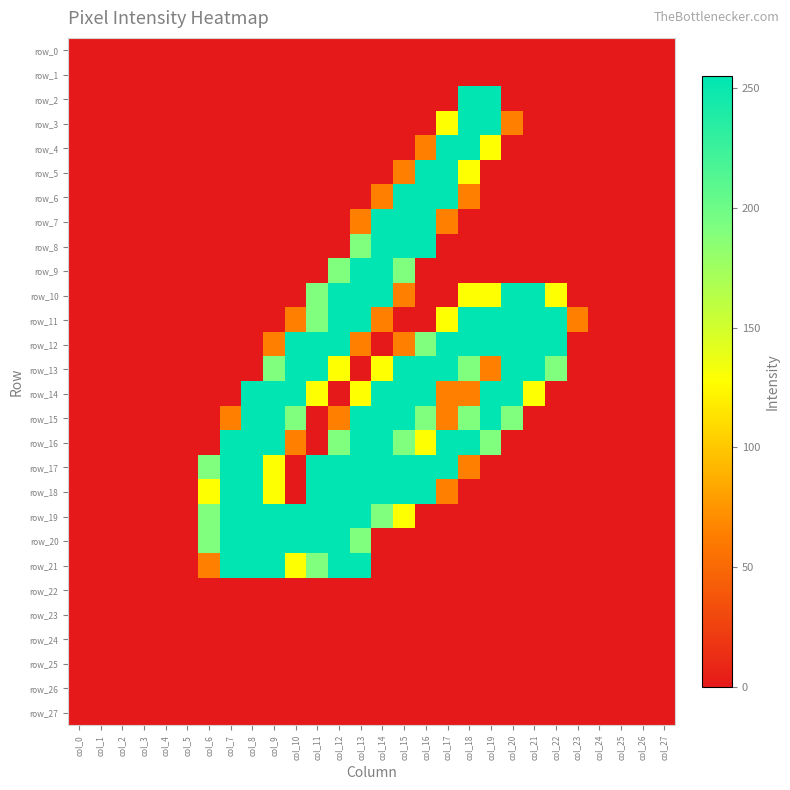

Reading right to left, list all the values displayed in this chart.

row_0: 0	0	0	0	0	0	0	0	0	0	0	0	0	0	0	0	0	0	0	0	0	0	0	0	0	0	0	0
row_1: 0	0	0	0	0	0	0	0	0	0	0	0	0	0	0	0	0	0	0	0	0	0	0	0	0	0	0	0
row_2: 0	0	0	0	0	0	0	0	255	255	0	0	0	0	0	0	0	0	0	0	0	0	0	0	0	0	0	0
row_3: 0	0	0	0	0	0	0	64	255	255	128	0	0	0	0	0	0	0	0	0	0	0	0	0	0	0	0	0
row_4: 0	0	0	0	0	0	0	0	128	255	255	64	0	0	0	0	0	0	0	0	0	0	0	0	0	0	0	0
row_5: 0	0	0	0	0	0	0	0	0	128	255	255	64	0	0	0	0	0	0	0	0	0	0	0	0	0	0	0
row_6: 0	0	0	0	0	0	0	0	0	64	255	255	255	64	0	0	0	0	0	0	0	0	0	0	0	0	0	0
row_7: 0	0	0	0	0	0	0	0	0	0	64	255	255	255	64	0	0	0	0	0	0	0	0	0	0	0	0	0
row_8: 0	0	0	0	0	0	0	0	0	0	0	255	255	255	191	0	0	0	0	0	0	0	0	0	0	0	0	0
row_9: 0	0	0	0	0	0	0	0	0	0	0	0	191	255	255	191	0	0	0	0	0	0	0	0	0	0	0	0
row_10: 0	0	0	0	0	128	255	255	128	128	0	0	64	255	255	255	191	0	0	0	0	0	0	0	0	0	0	0
row_11: 0	0	0	0	64	255	255	255	255	255	128	0	0	64	255	255	191	64	0	0	0	0	0	0	0	0	0	0
row_12: 0	0	0	0	0	255	255	255	255	255	255	191	64	0	64	255	255	255	64	0	0	0	0	0	0	0	0	0
row_13: 0	0	0	0	0	191	255	255	64	191	255	255	255	128	0	128	255	255	191	0	0	0	0	0	0	0	0	0
row_14: 0	0	0	0	0	0	128	255	255	64	64	255	255	255	128	0	128	255	255	255	0	0	0	0	0	0	0	0
row_15: 0	0	0	0	0	0	0	191	255	191	64	191	255	255	255	64	0	191	255	255	64	0	0	0	0	0	0	0
row_16: 0	0	0	0	0	0	0	0	191	255	255	128	191	255	255	191	0	64	255	255	255	0	0	0	0	0	0	0
row_17: 0	0	0	0	0	0	0	0	0	64	255	255	255	255	255	255	255	0	128	255	255	191	0	0	0	0	0	0
row_18: 0	0	0	0	0	0	0	0	0	0	64	255	255	255	255	255	255	0	128	255	255	128	0	0	0	0	0	0
row_19: 0	0	0	0	0	0	0	0	0	0	0	0	128	191	255	255	255	255	255	255	255	191	0	0	0	0	0	0
row_20: 0	0	0	0	0	0	0	0	0	0	0	0	0	0	191	255	255	255	255	255	255	191	0	0	0	0	0	0
row_21: 0	0	0	0	0	0	0	0	0	0	0	0	0	0	255	255	191	128	255	255	255	64	0	0	0	0	0	0
row_22: 0	0	0	0	0	0	0	0	0	0	0	0	0	0	0	0	0	0	0	0	0	0	0	0	0	0	0	0
row_23: 0	0	0	0	0	0	0	0	0	0	0	0	0	0	0	0	0	0	0	0	0	0	0	0	0	0	0	0
row_24: 0	0	0	0	0	0	0	0	0	0	0	0	0	0	0	0	0	0	0	0	0	0	0	0	0	0	0	0
row_25: 0	0	0	0	0	0	0	0	0	0	0	0	0	0	0	0	0	0	0	0	0	0	0	0	0	0	0	0
row_26: 0	0	0	0	0	0	0	0	0	0	0	0	0	0	0	0	0	0	0	0	0	0	0	0	0	0	0	0
row_27: 0	0	0	0	0	0	0	0	0	0	0	0	0	0	0	0	0	0	0	0	0	0	0	0	0	0	0	0